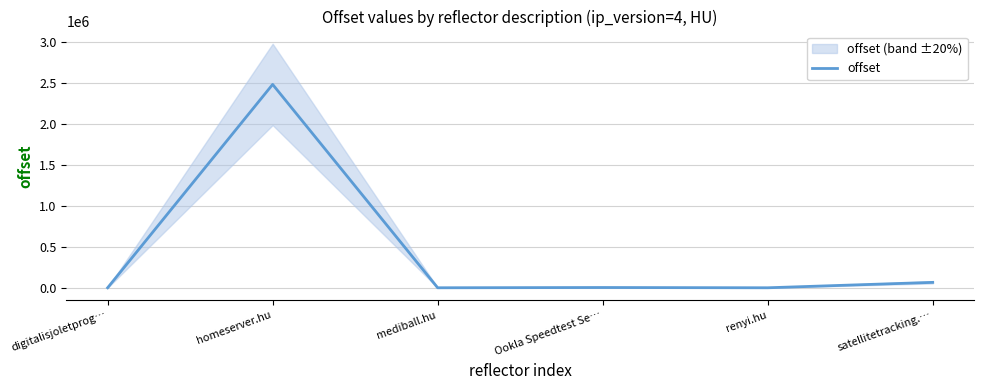

True or false: the data shows 1690 at Ookla Speedtest Se….

False